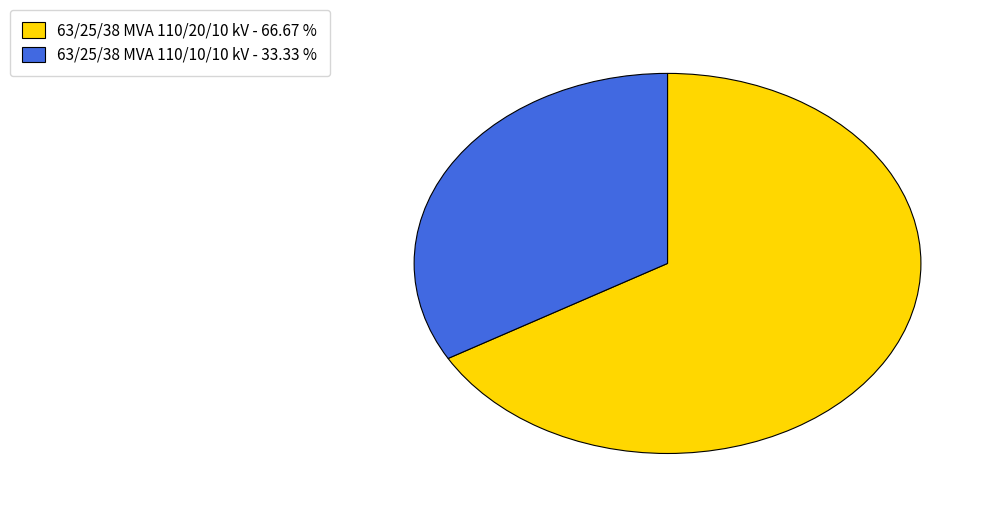

Does any single category account for the majority?

Yes